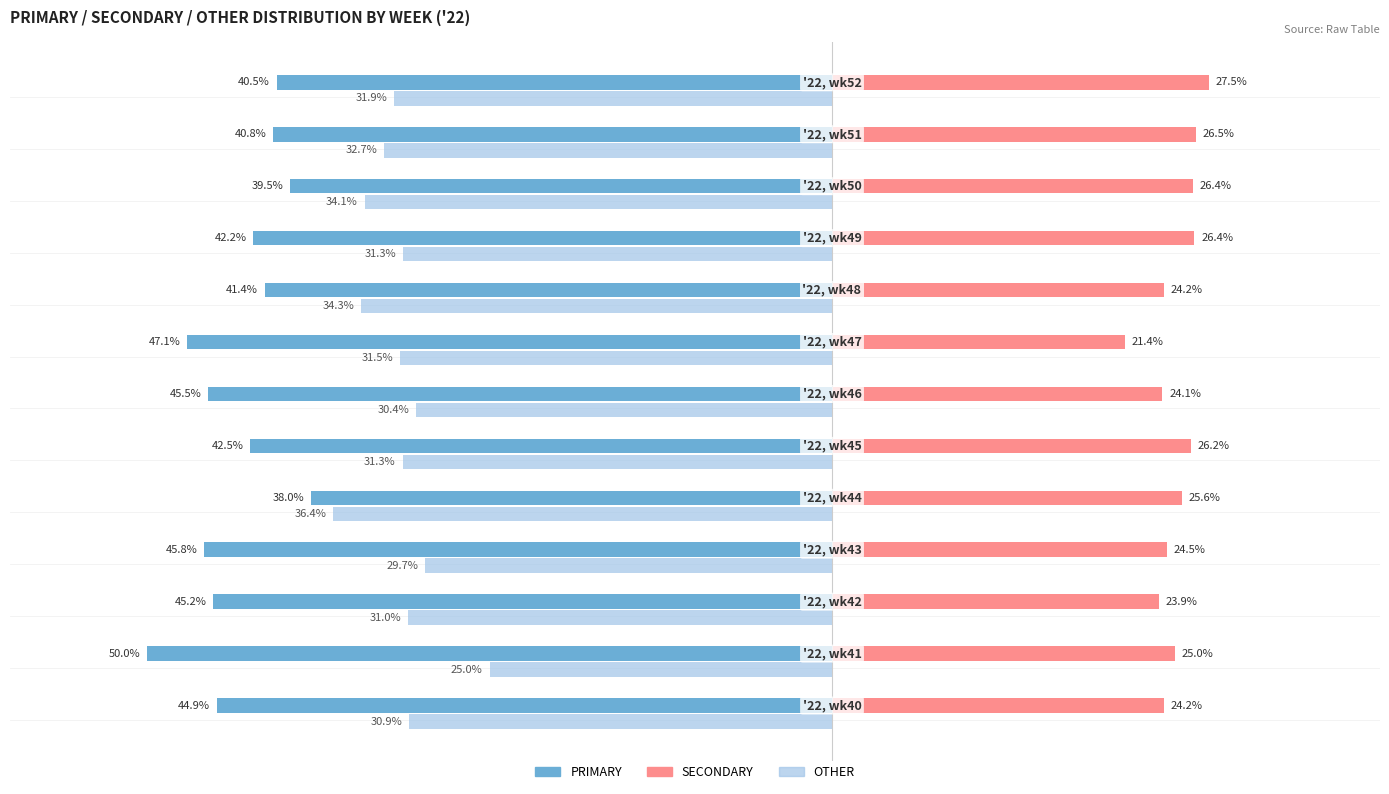

What are all the series names shown in the legend?

PRIMARY, SECONDARY, OTHER